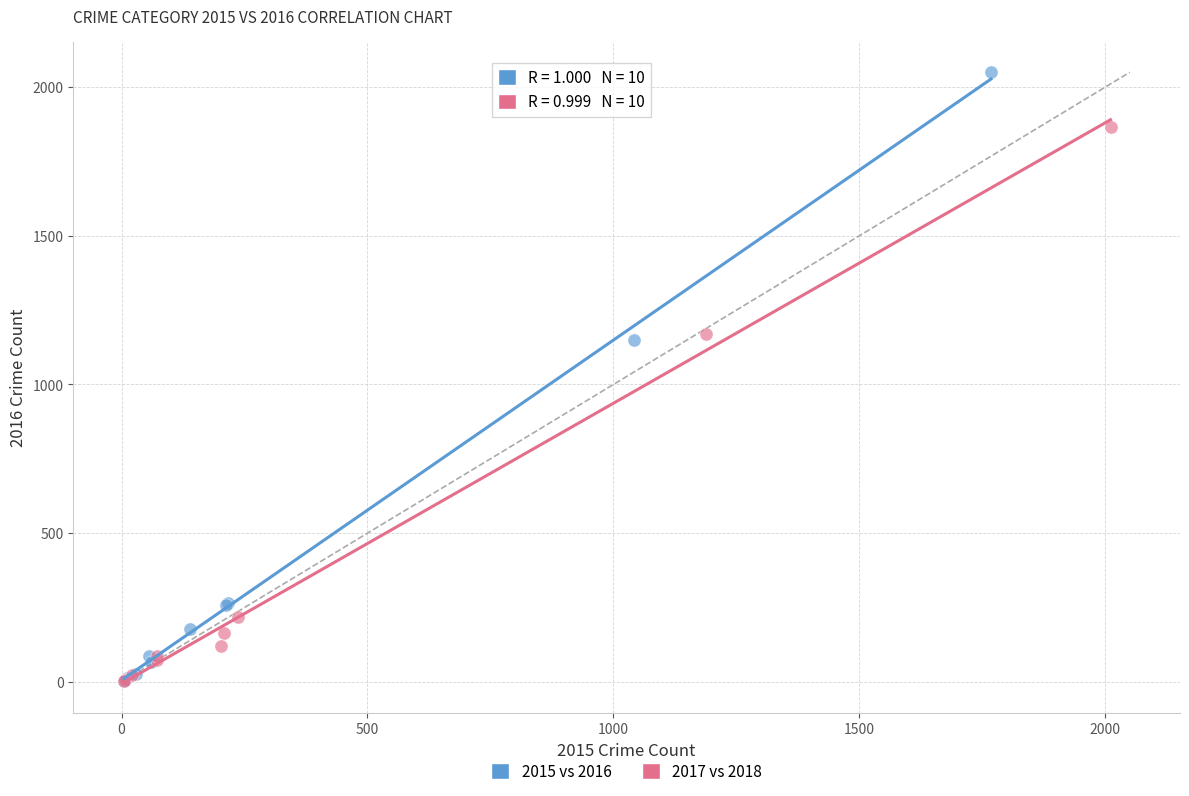

Which series reaches the maximum Y coordinate?

2015 vs 2016